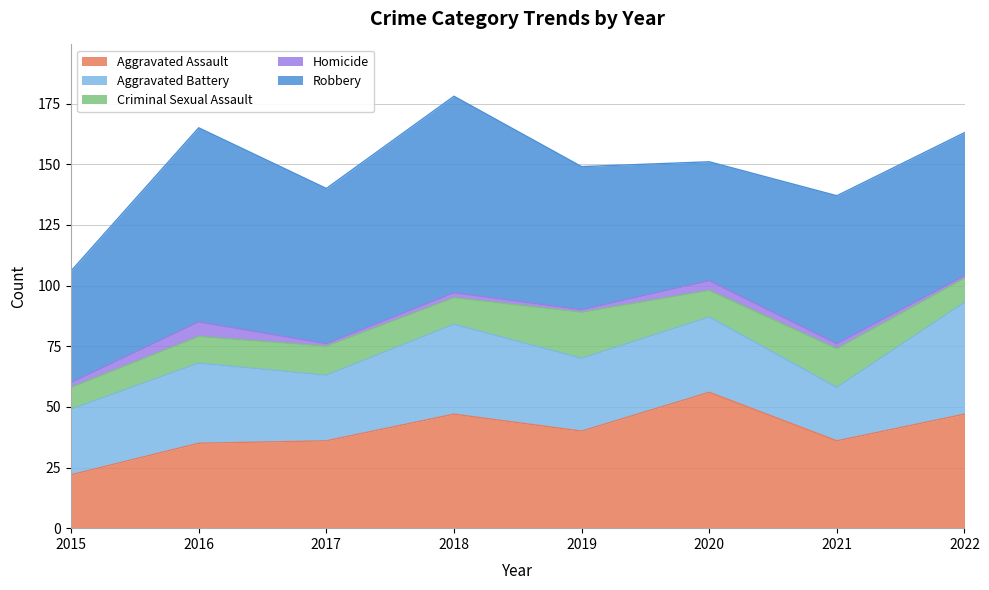

What is the average value of the Aggravated Battery series?

32